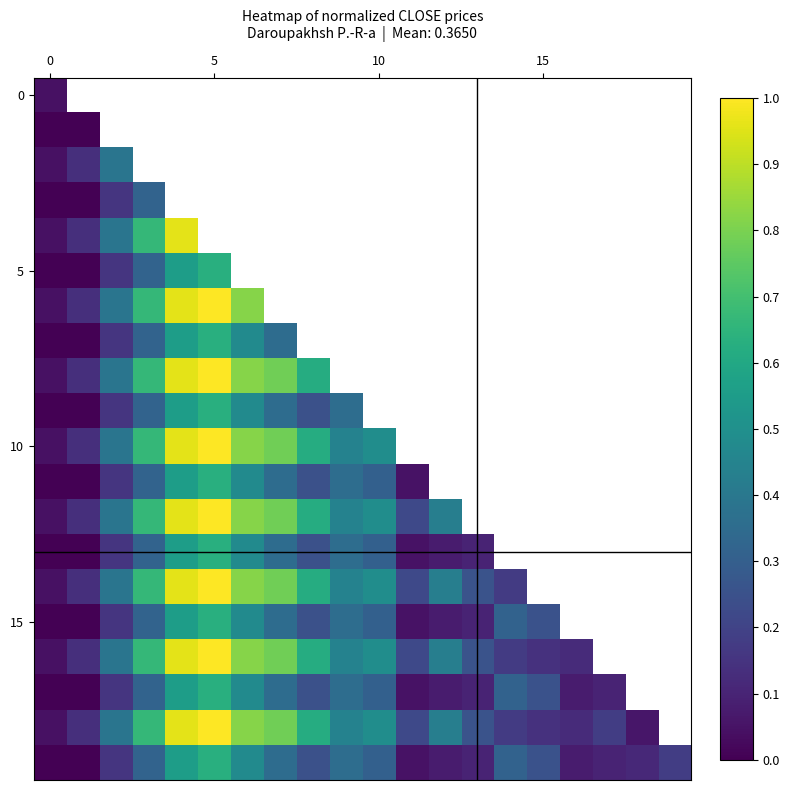

What is the maximum value shown in the chart?

1.0